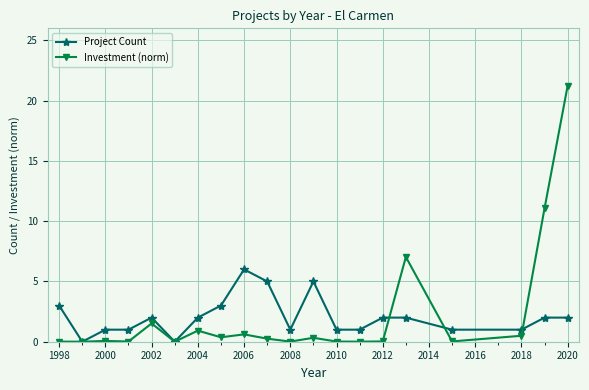

What is the value of the Project Count point at the 9th from the left?

6.0